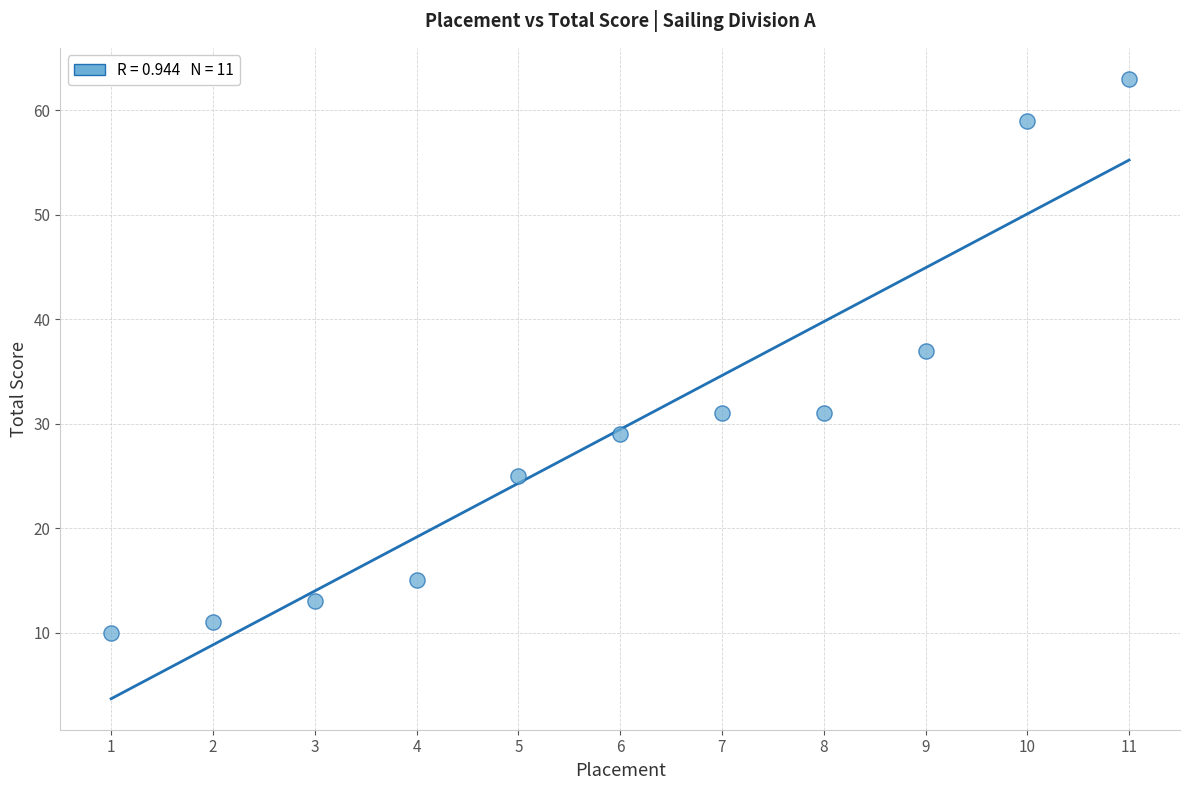

What Y value in the scatter plot is closest to 36?

37